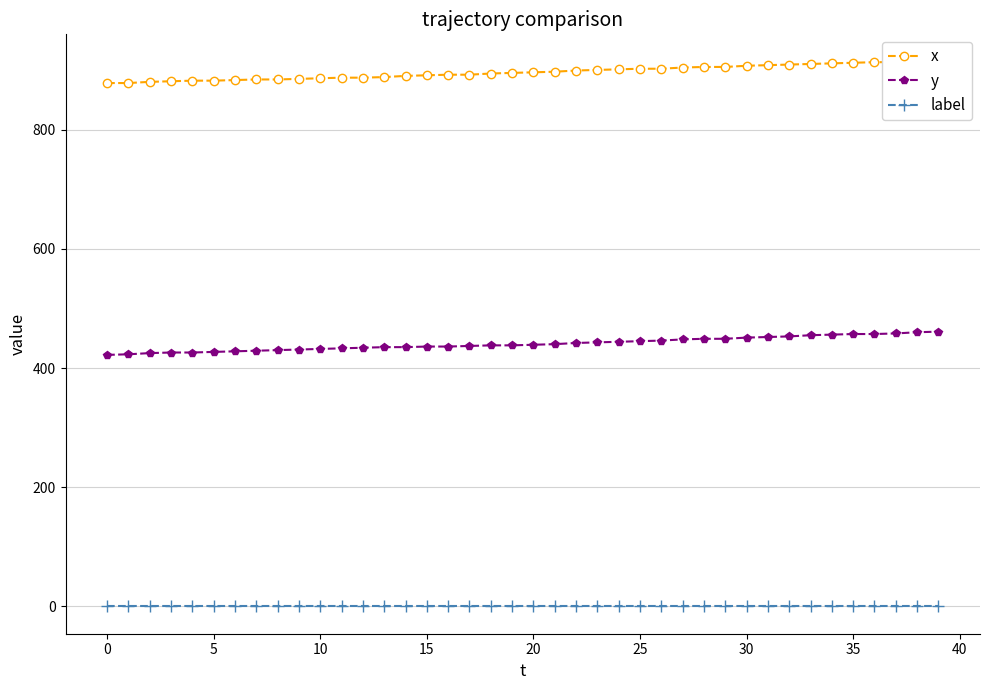

Is it true that y equals 451 at 30?

True